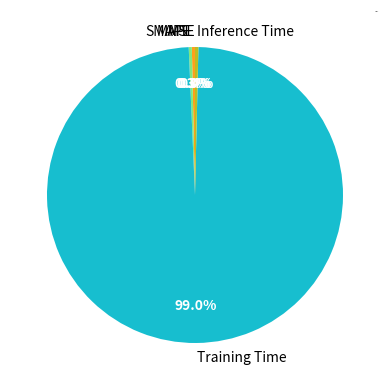

Which slice is the largest?

Training Time